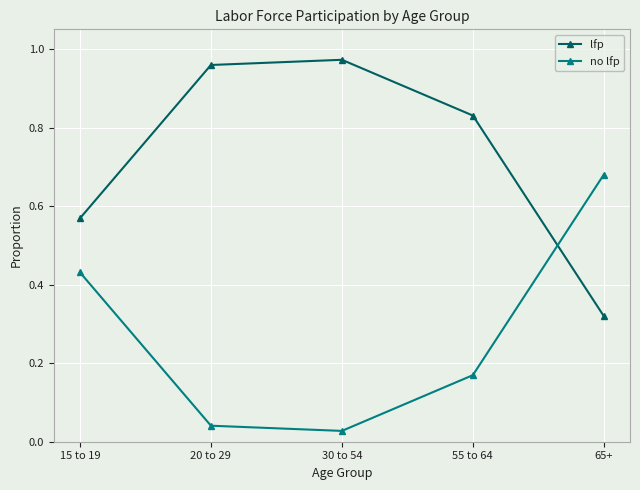

At which label does no lfp reach its peak?

65+